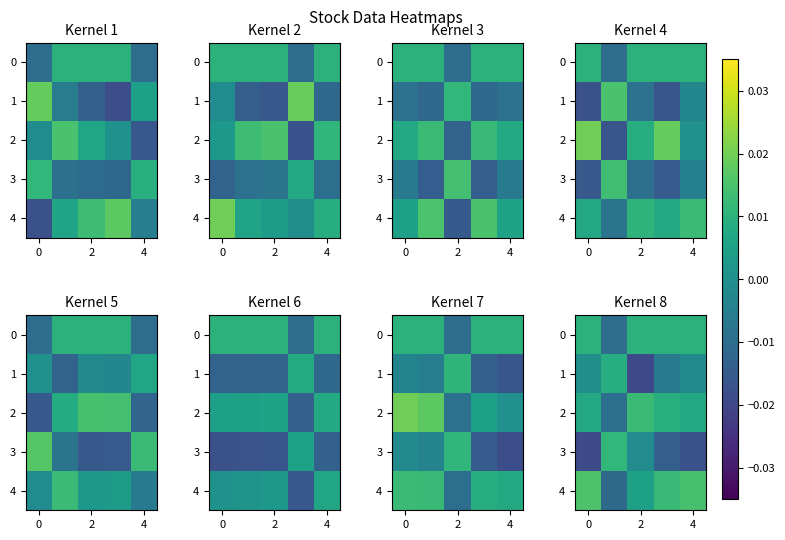

How many positive values does the 0 series have?

4